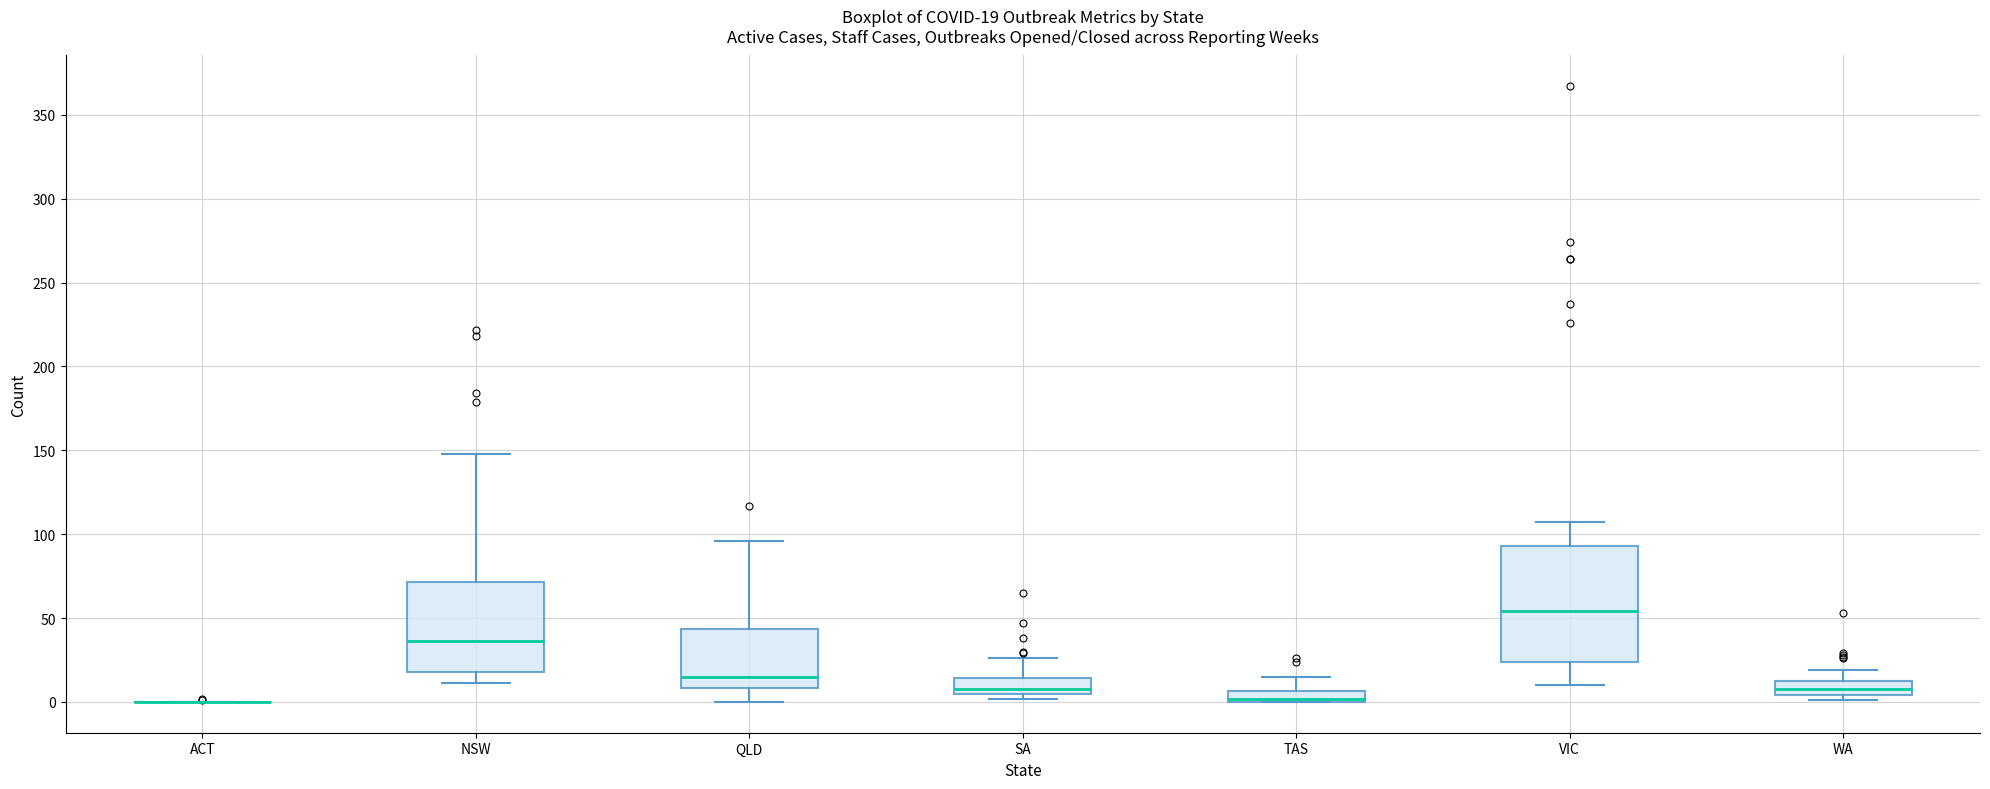

Which box is the tallest, from its lower edge to its upper edge?

VIC